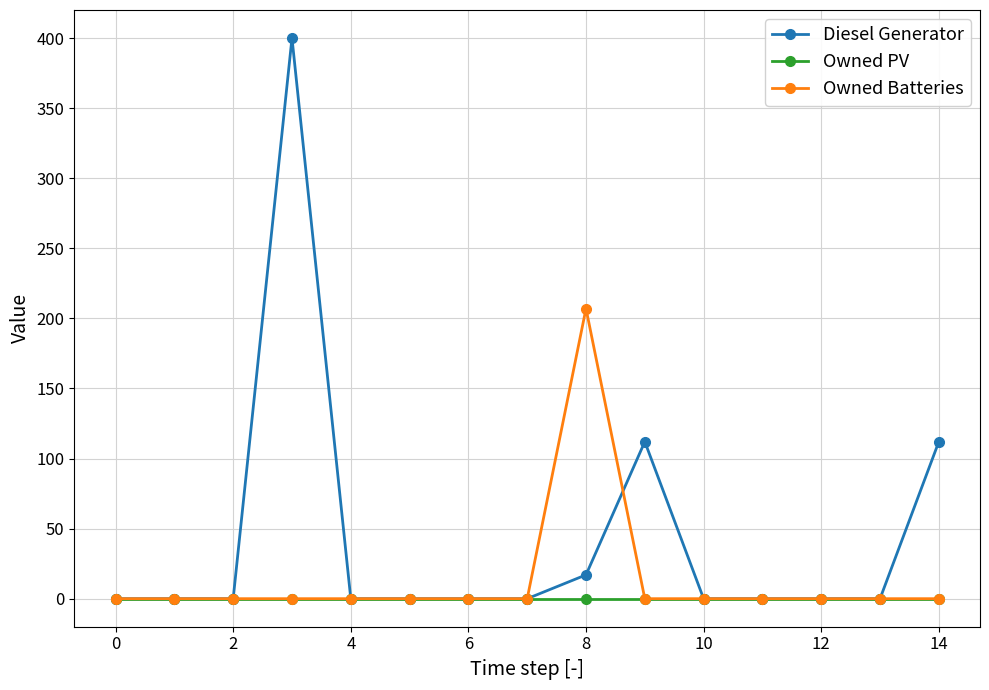

Which series has the largest range (max minus min)?

Diesel Generator